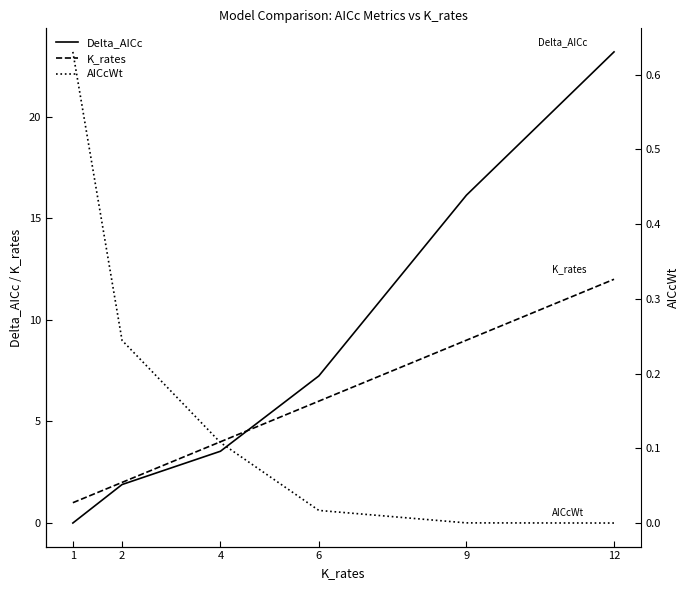

True or false: AICcWt and Delta_AICc intersect in this chart.

True